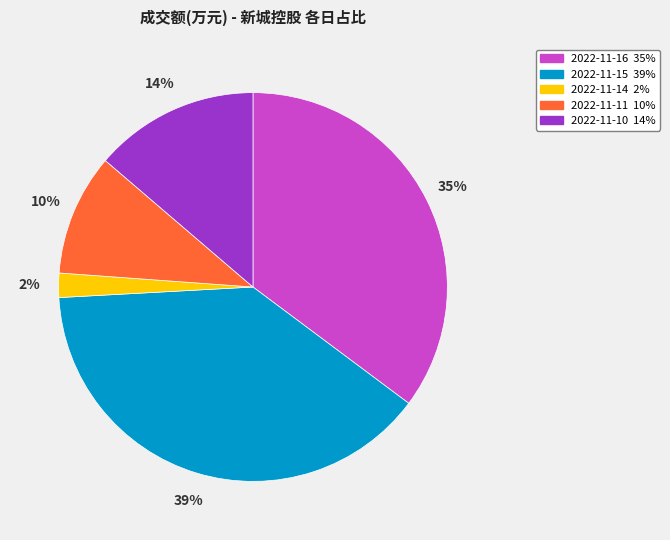

What is the smallest slice in the pie chart?

2022-11-14